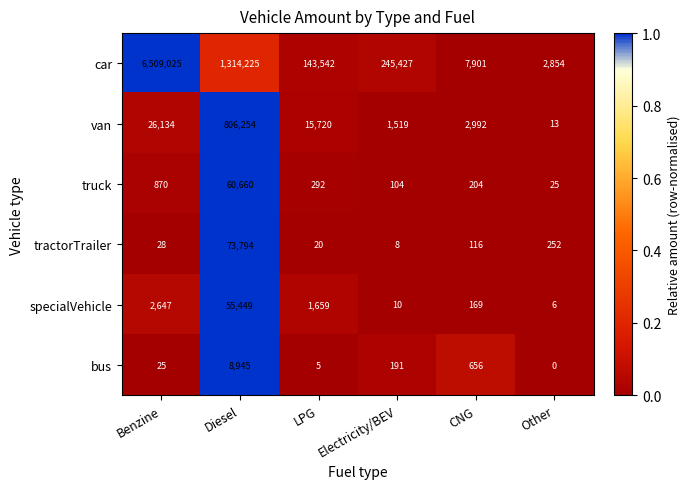

How many data points does each series have?

6